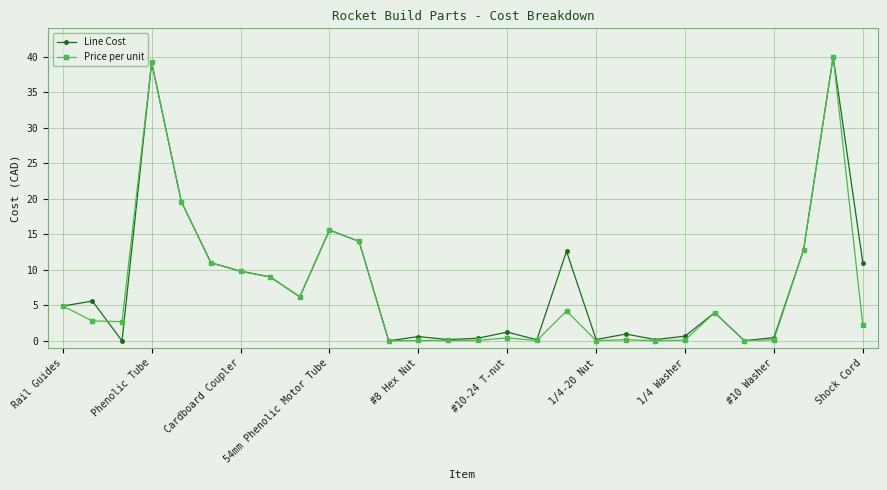

What is the maximum value for Price per unit?

40.0